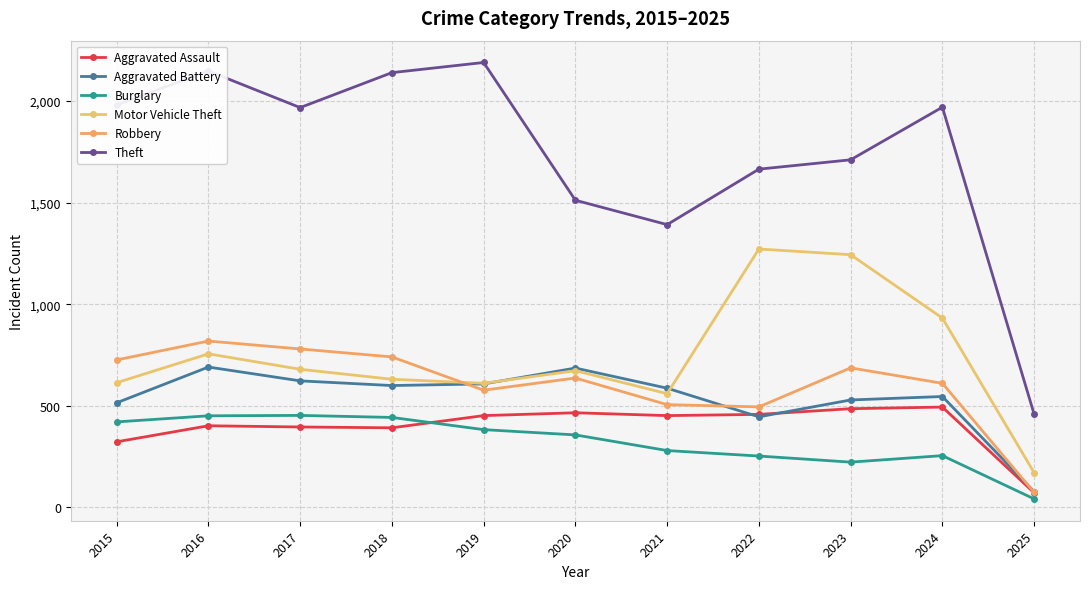

How many data points does each series have?

11